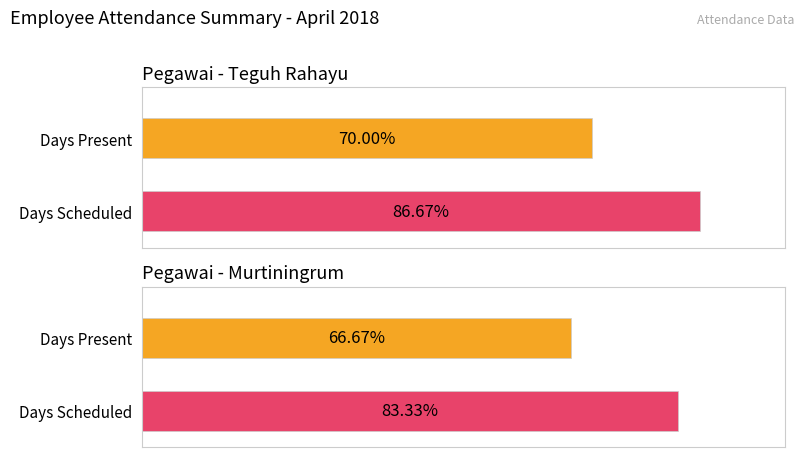

What position from the left is Murtiningrum?

2